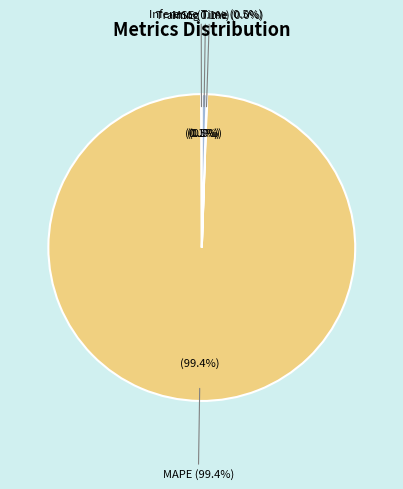

Does MAPE represent more than half of the total?

Yes